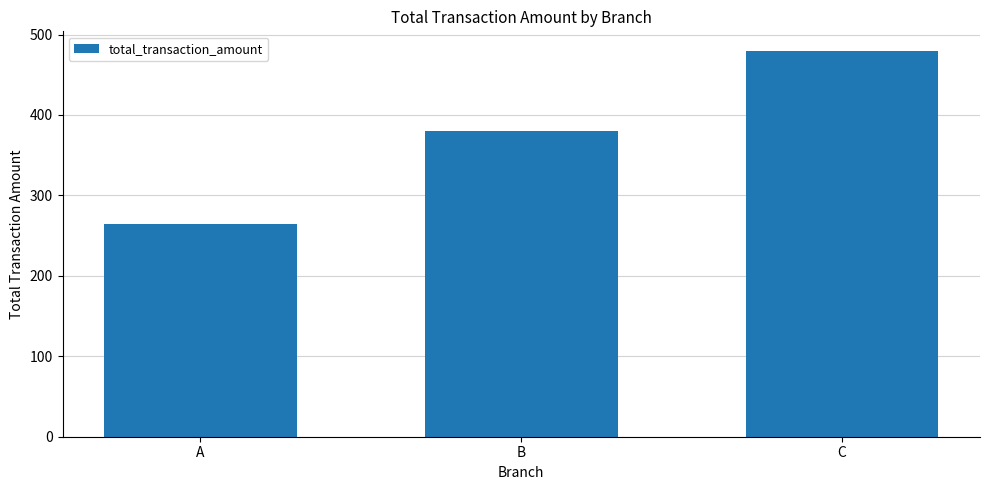

What is the difference between the maximum and minimum values?

215